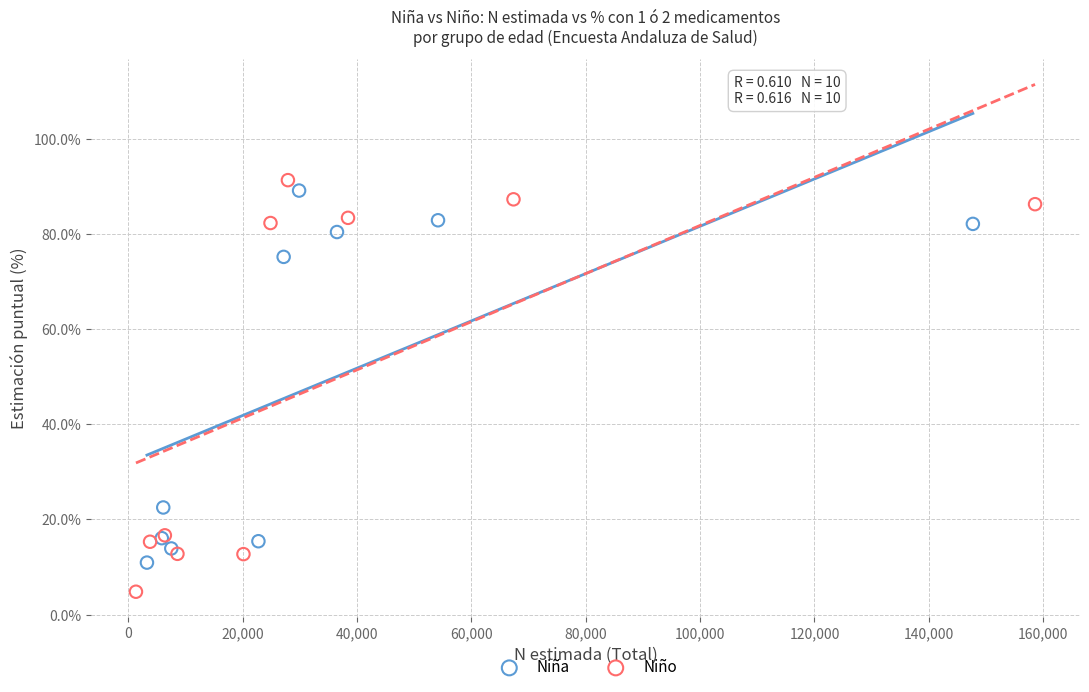

Which series has the largest Y range (max minus min)?

Niño